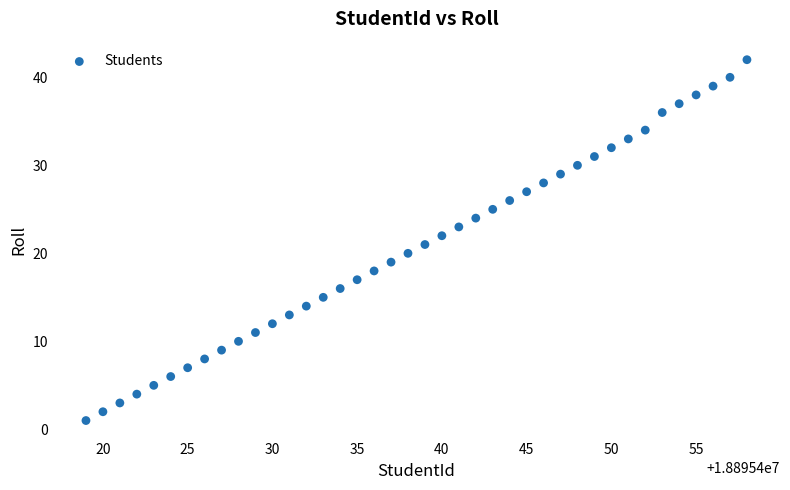

What is the range of Y values (max minus min)?

41